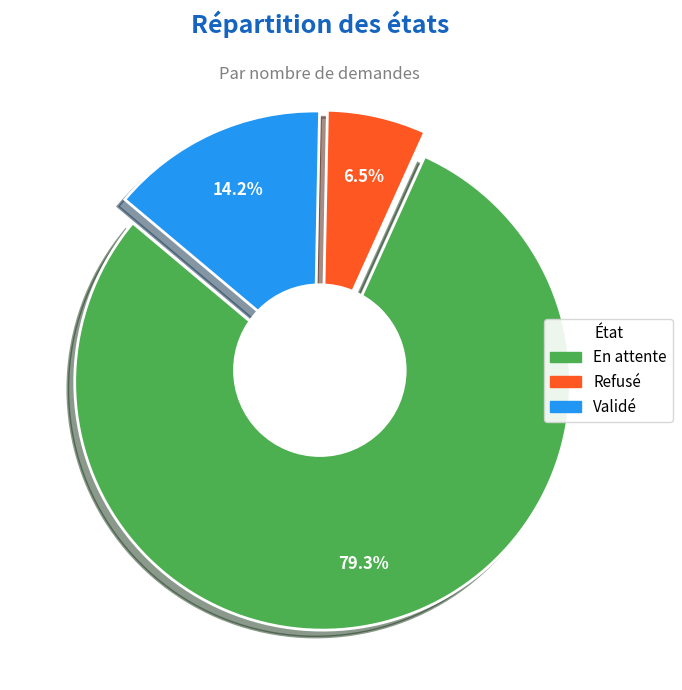

To the nearest percent, what is the difference between the Validé and En attente slice percentages?

65%